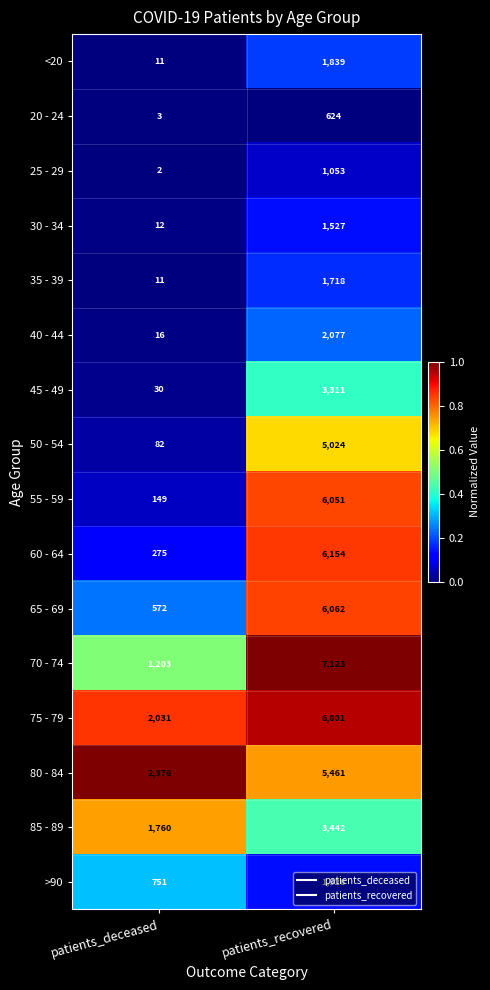

What is the difference between the 35 - 39 values at patients_deceased and patients_recovered?

1707